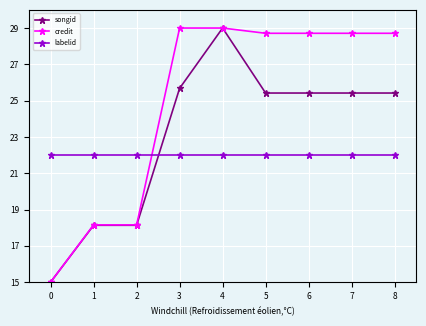

How many data points in songid are less than 25?

3